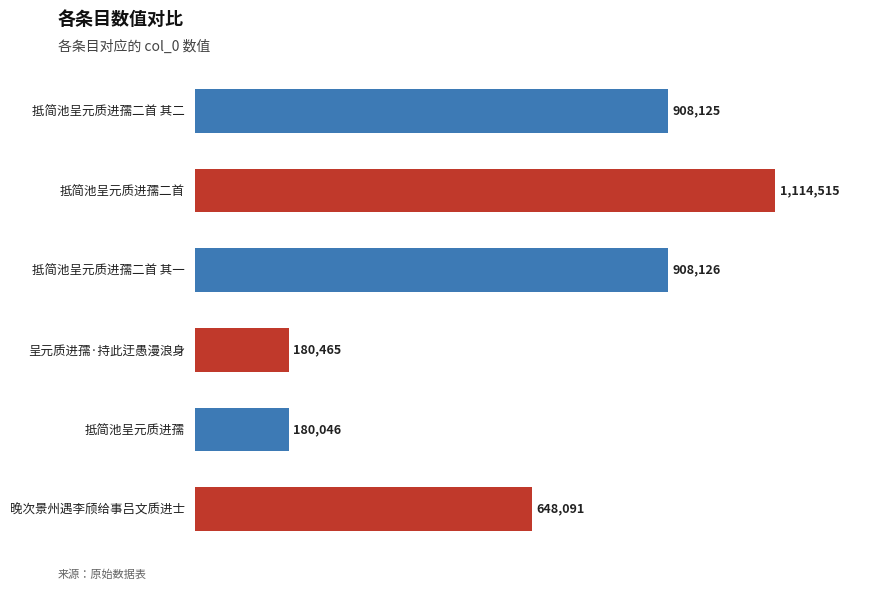

How many values exceed 908125?

2